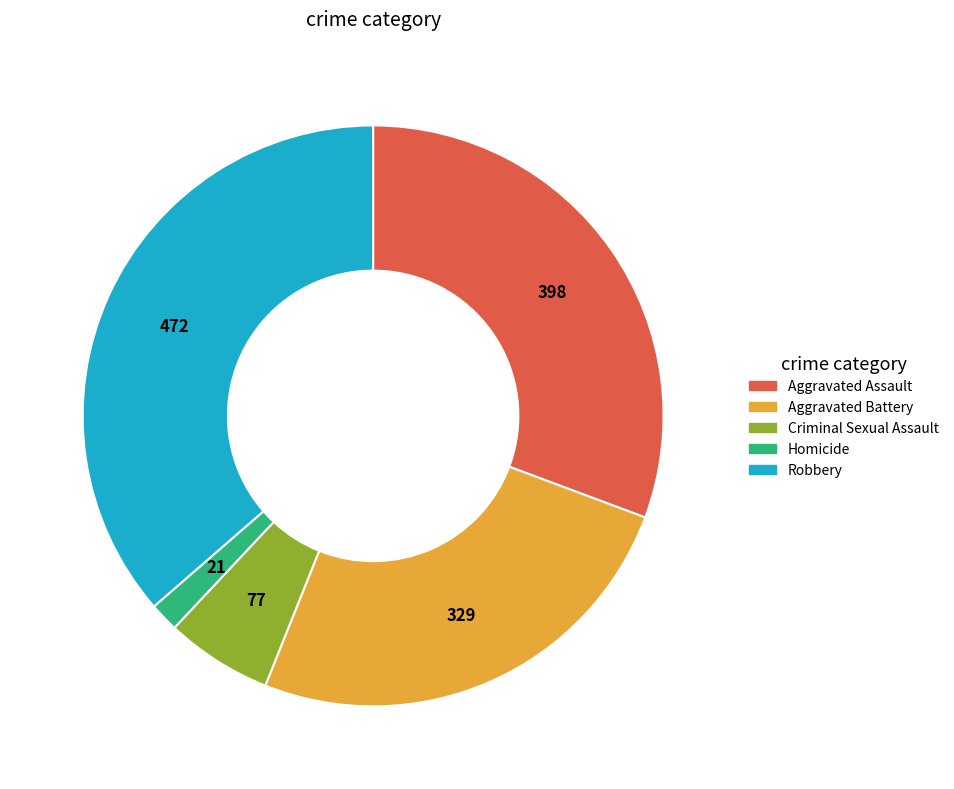

Which has a higher value, Aggravated Battery or Criminal Sexual Assault?

Aggravated Battery